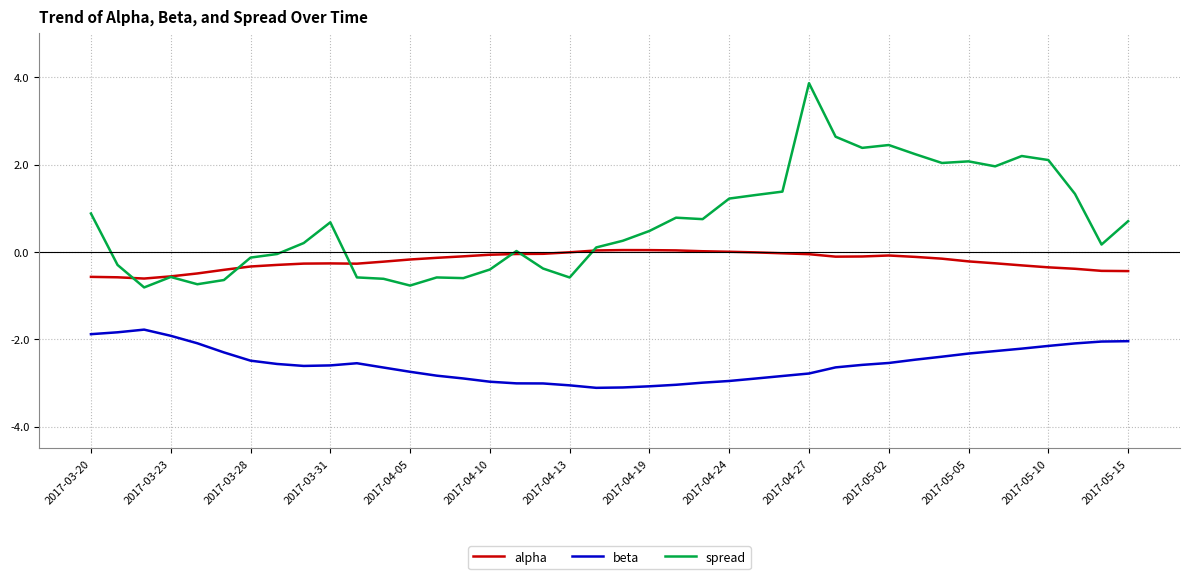

What is the lowest value of the alpha series?

-0.6